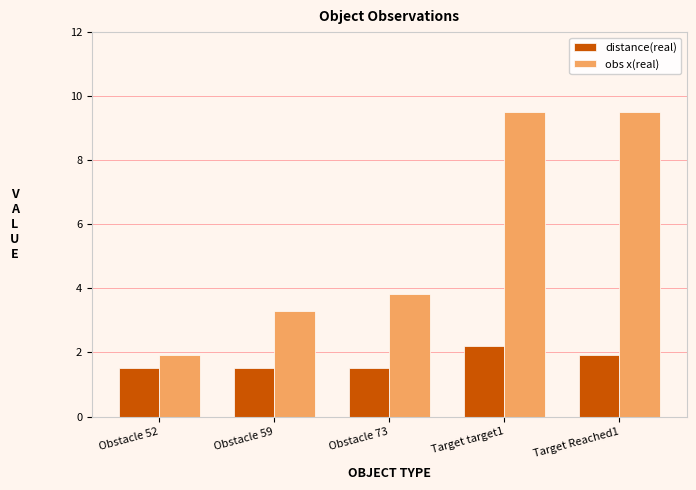

How many distinct data groups are displayed?

2